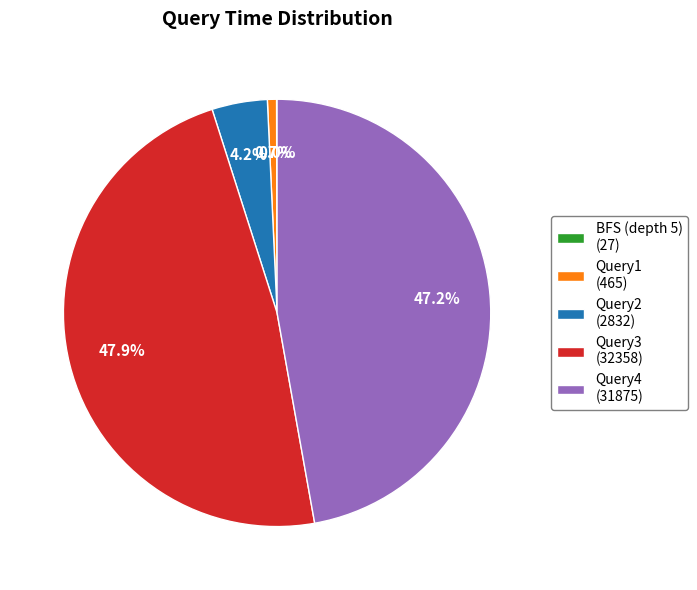

Which has a higher value, Query4 (31875) or Query3 (32358)?

Query3 (32358)